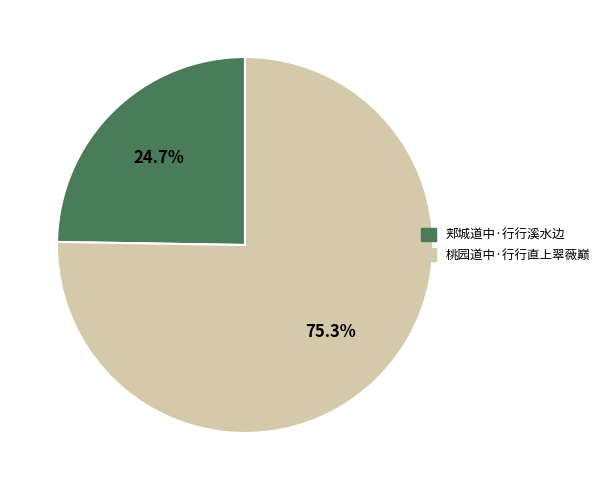

What percentage is the 郏城道中·行行溪水边 slice, to the nearest percent?

25%